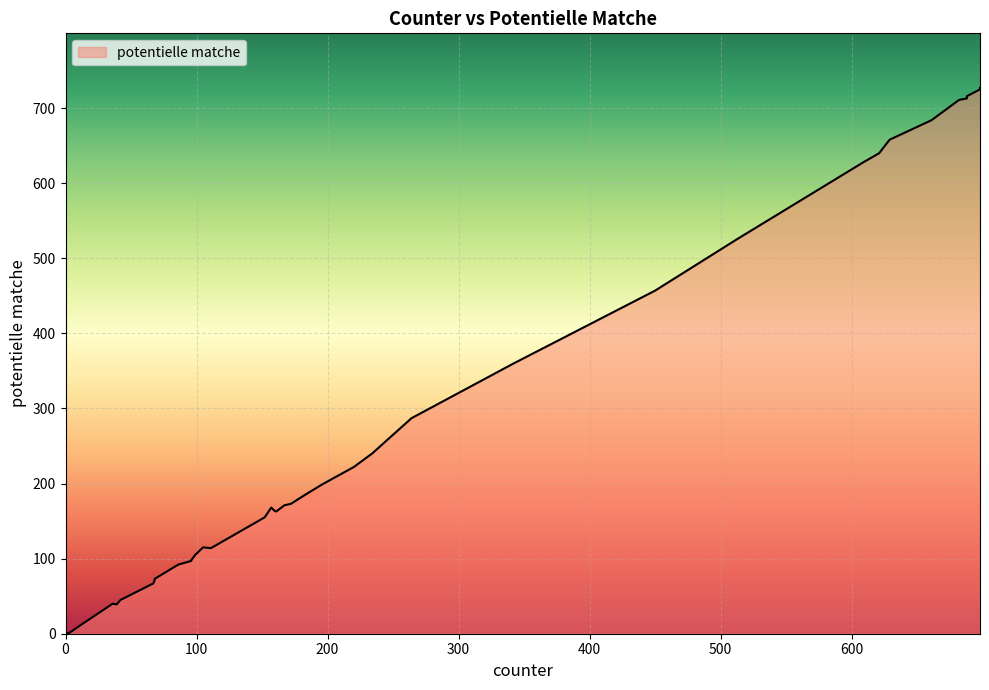

Does the chart display data point markers on the line(s)?

No